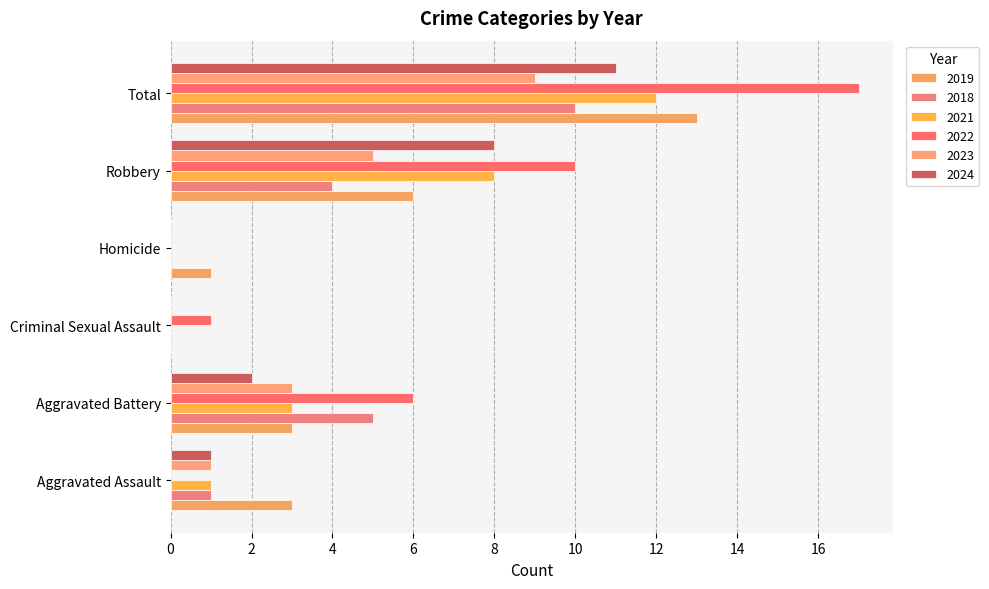

Which label corresponds to the smallest value in the chart?

Criminal Sexual Assault